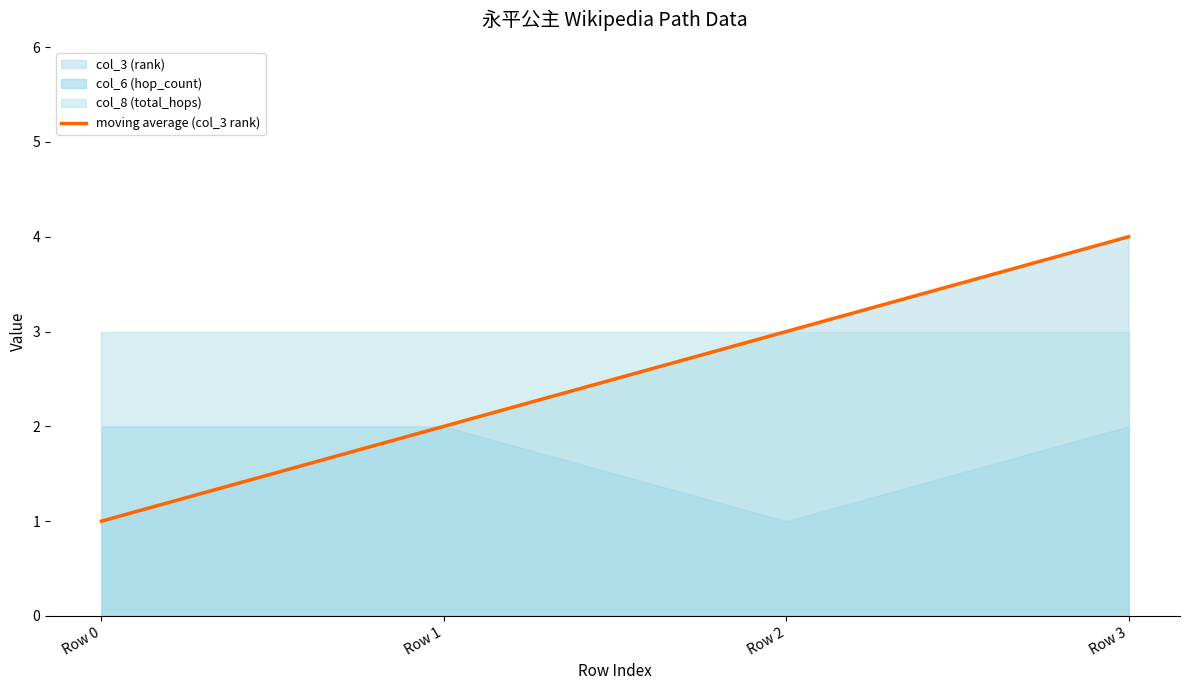

Reading left to right, list all the values displayed in this chart.

1	2	3	4